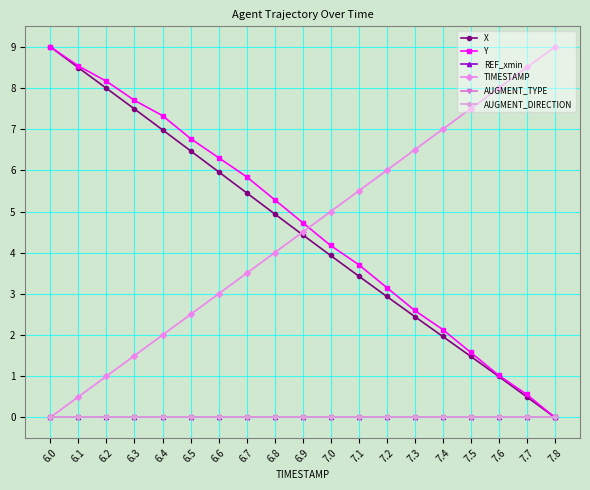

How many lines are shown in the chart?

6